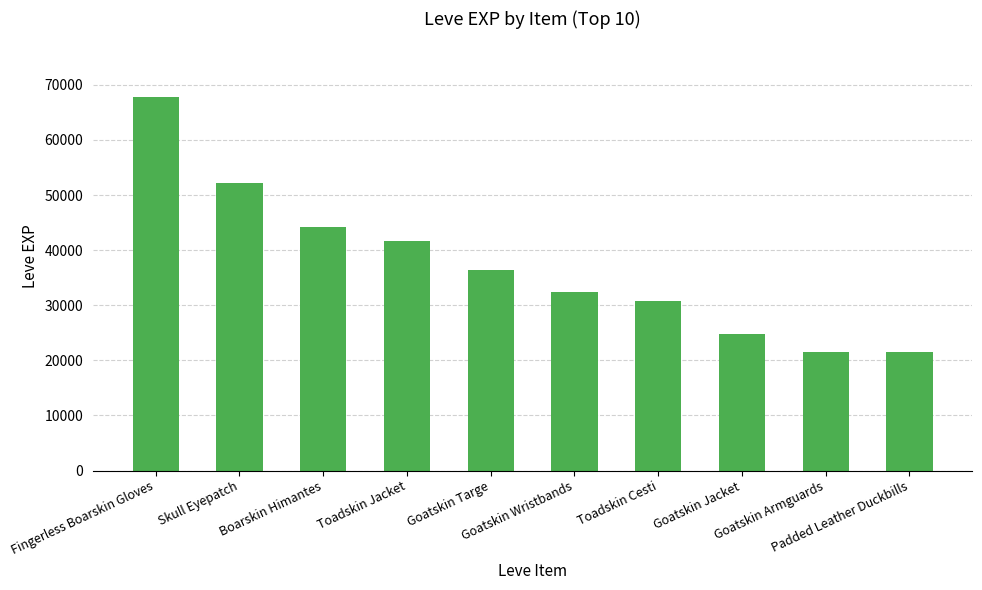

Is it true that the value at Fingerless Boarskin Gloves is 67730?

True